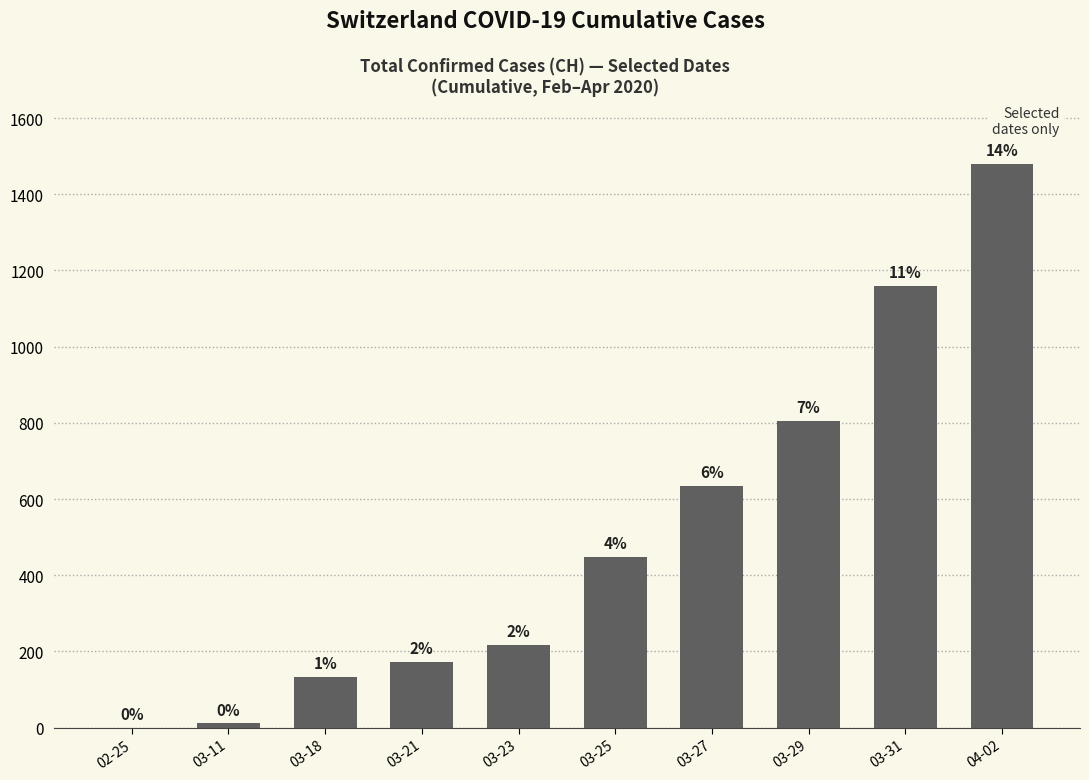

Reading left to right, list all the values displayed in this chart.

02-25=0	03-11=11	03-18=134	03-21=172	03-23=218	03-25=449	03-27=634	03-29=806	03-31=1160	04-02=1480